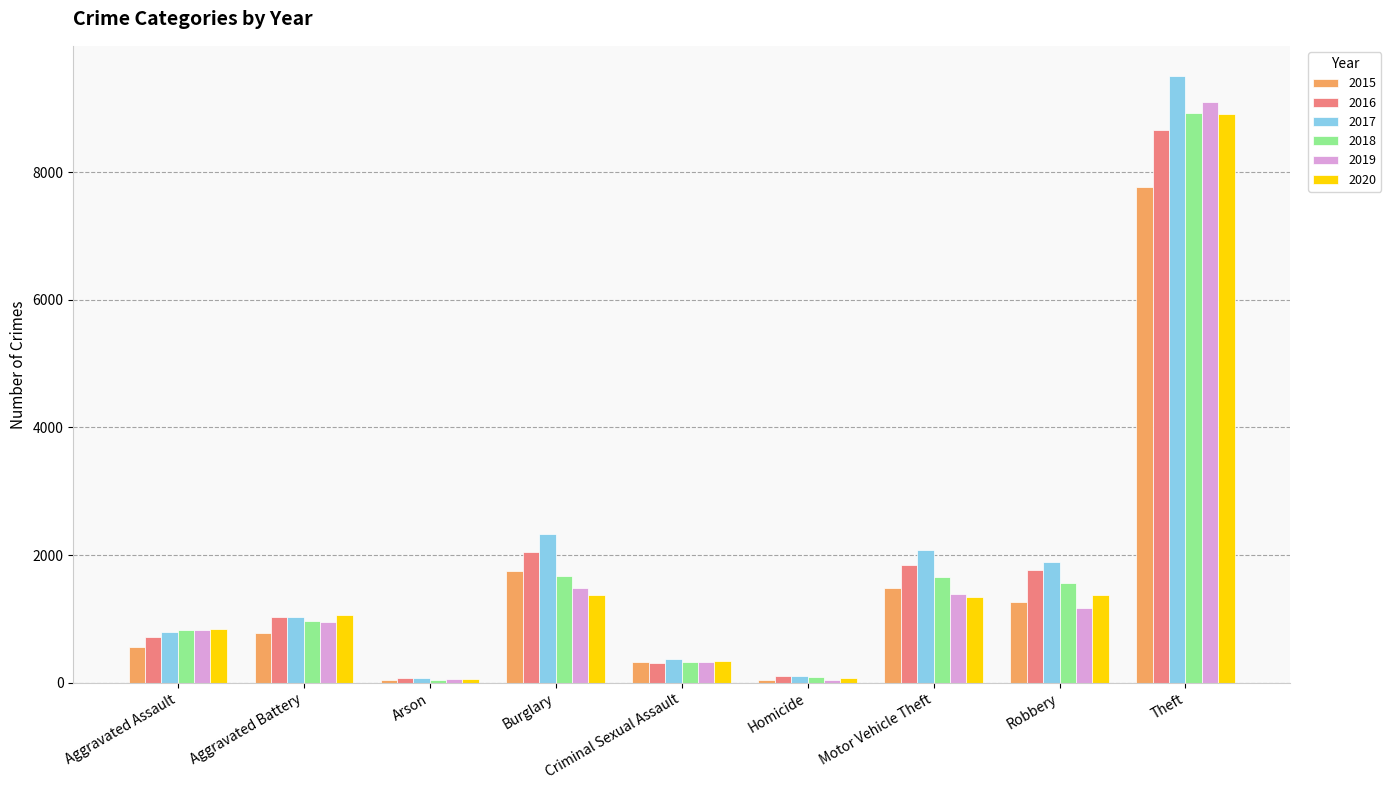

Read the 2017 value at Homicide.

103